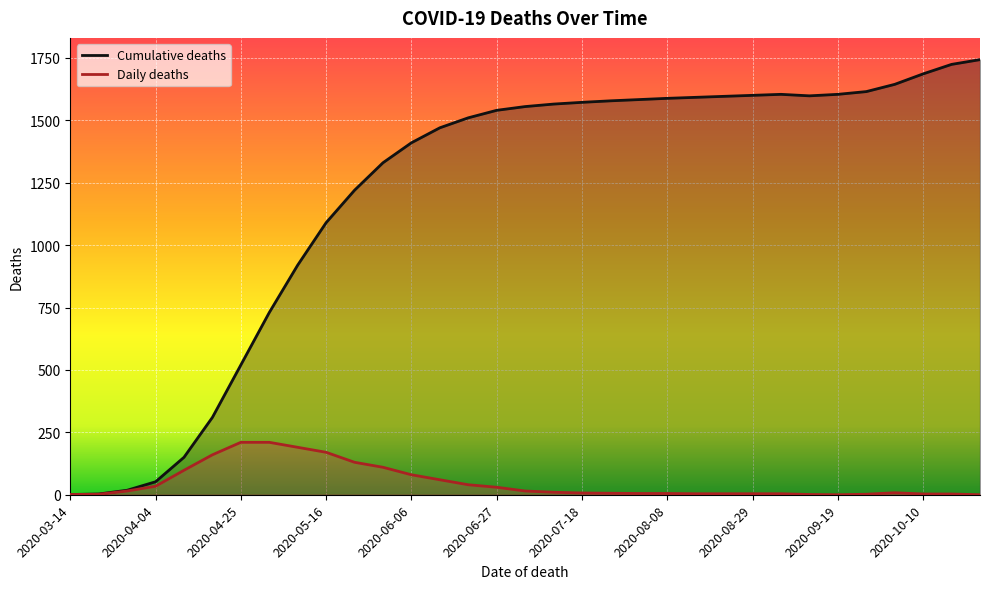

How many values in the Cumulative deaths series are below 1555?

16